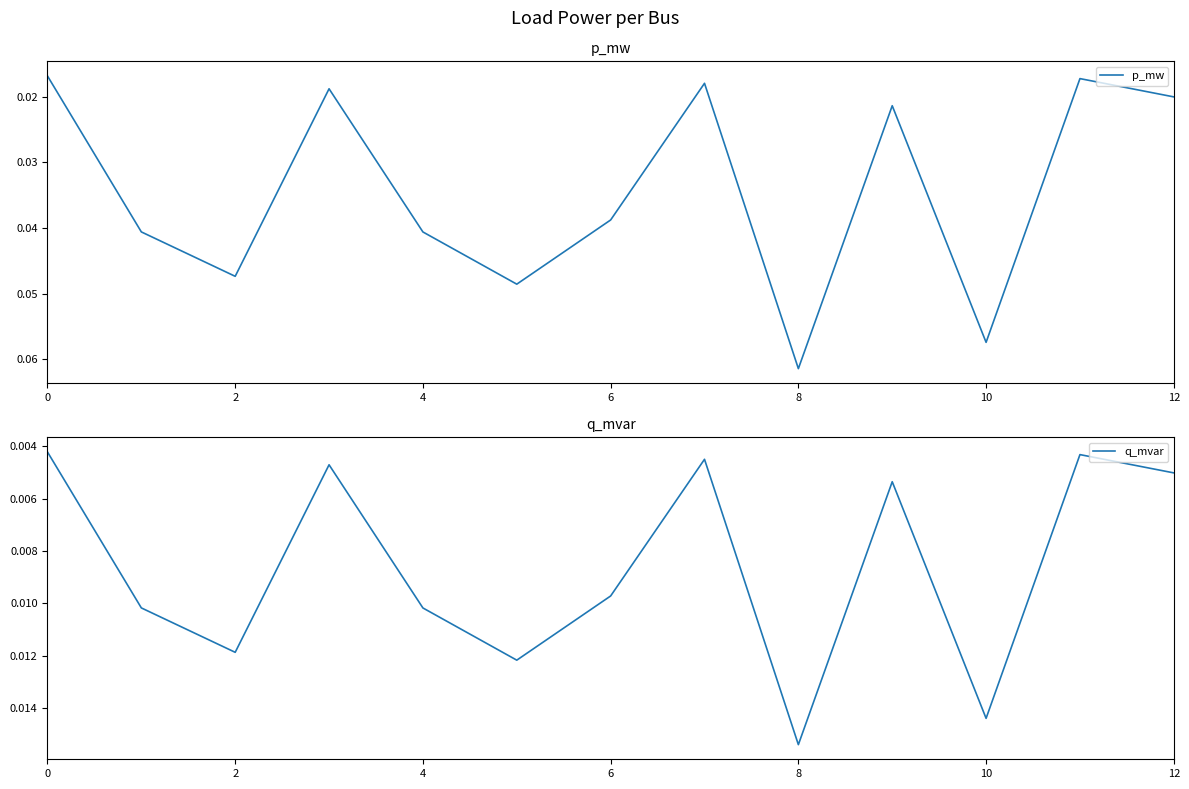

Between 6 and 11, which series saw the biggest shift?

p_mw